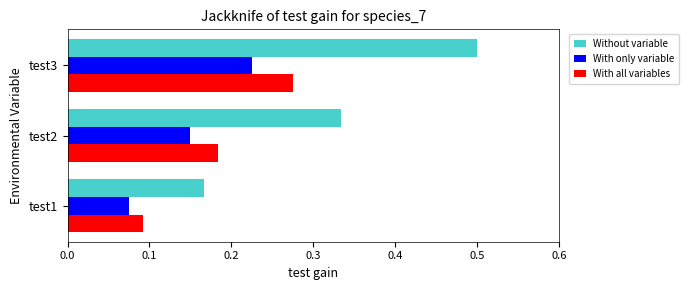

List the labels in order of Without variable value, largest first.

test3, test2, test1